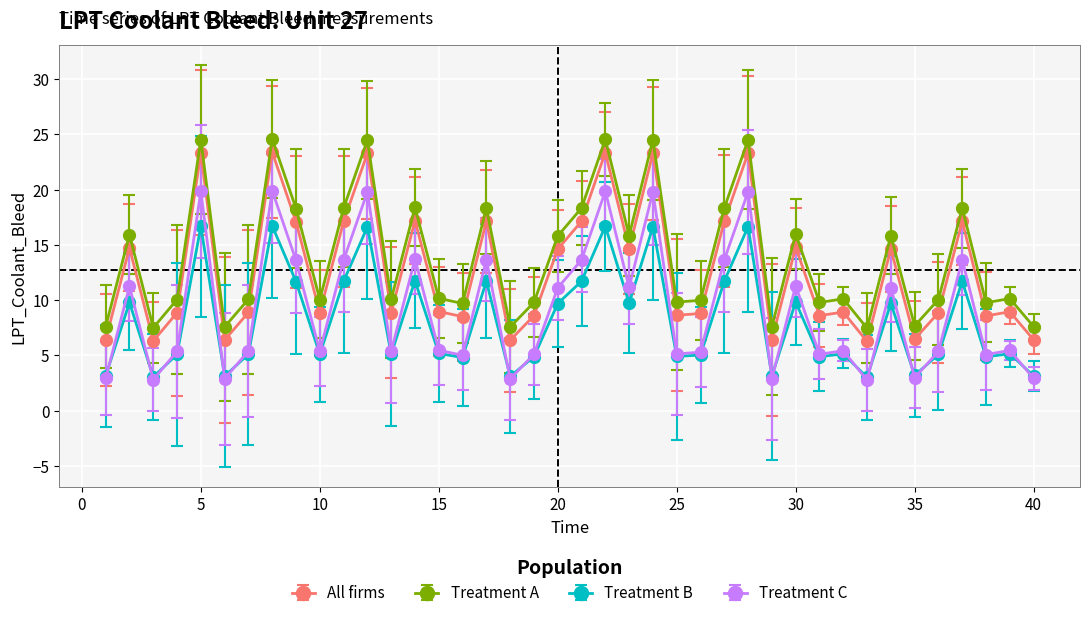

What is the minimum value shown in the chart?

2.8